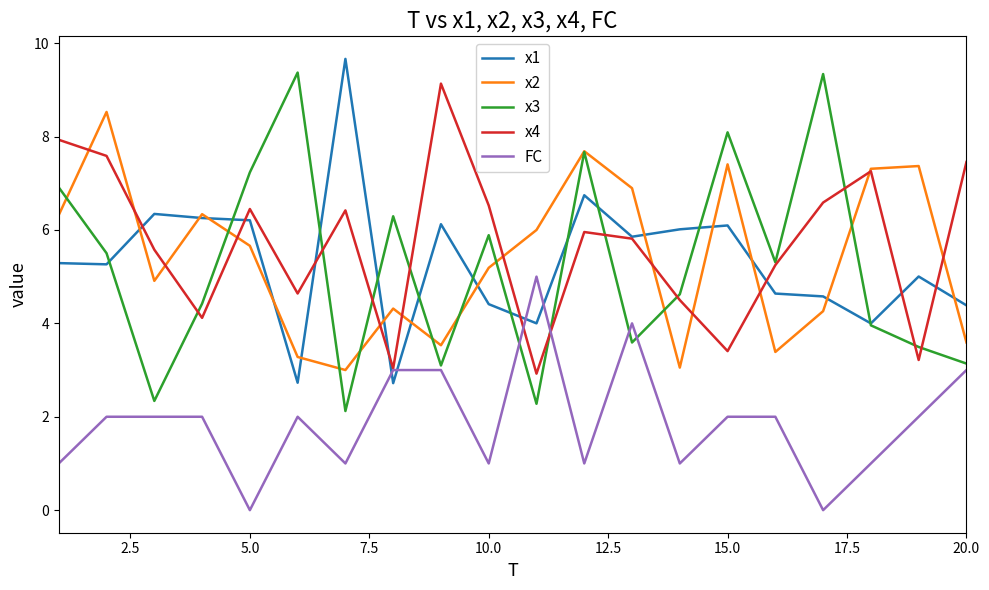

What is the minimum value for x2?

3.0